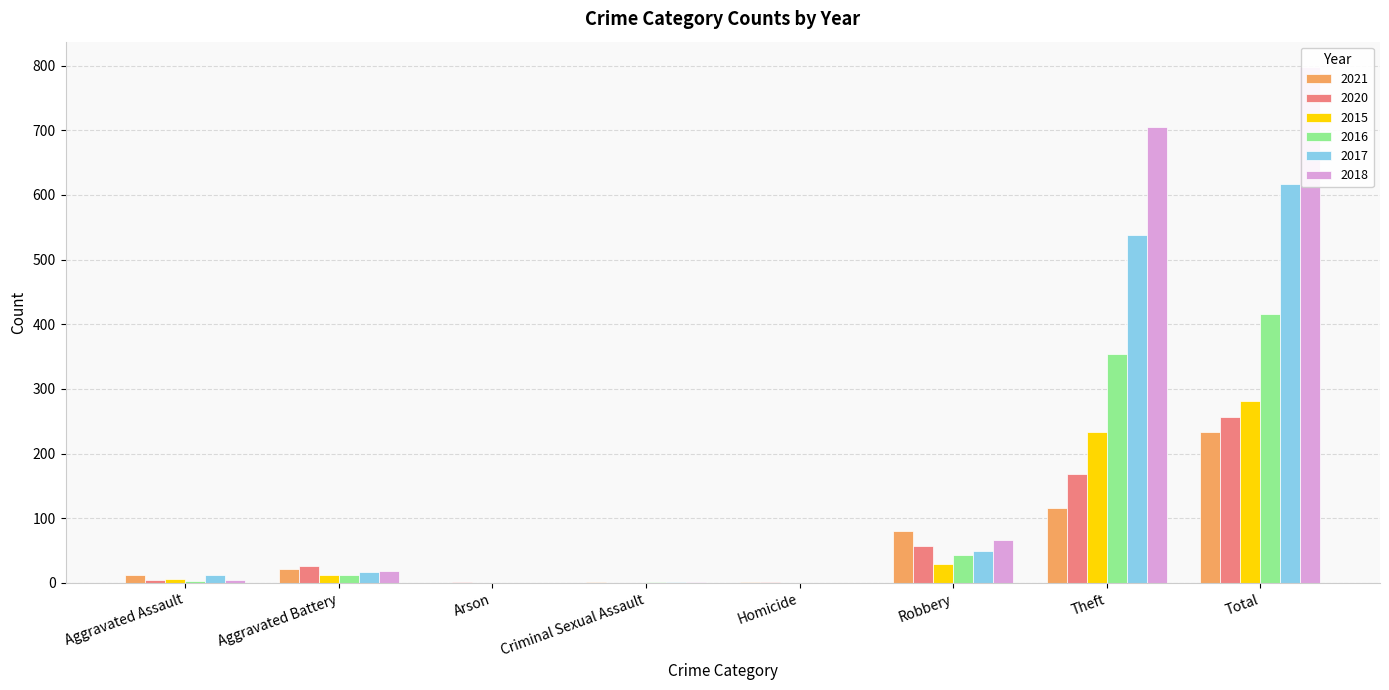

True or false: 2021 has a value of 0 at Arson.

True